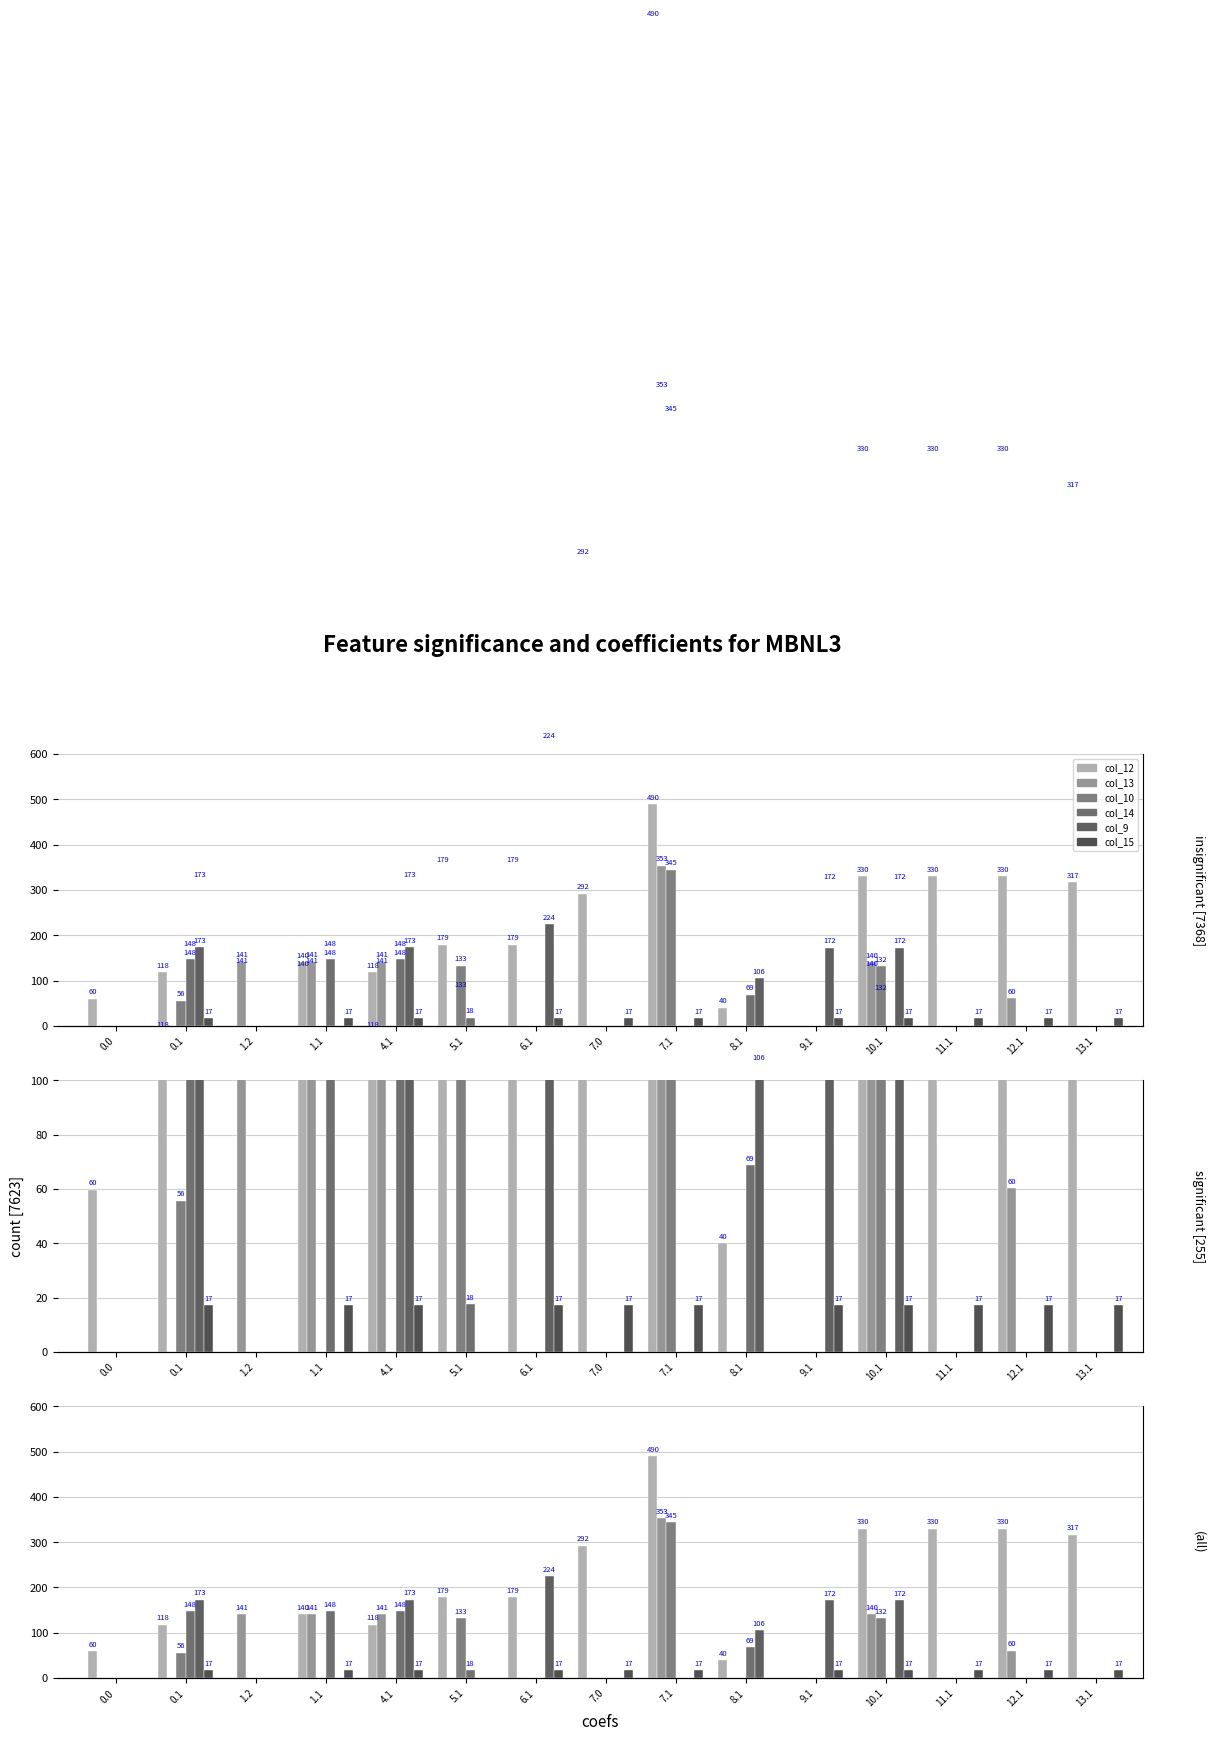

Reading left to right, what are all the values shown in this chart?

col_12: 59.7	118.1	0.0	140.3	118.1	178.8	178.8	292.1	490.0	40.1	0.0	330.1	330.1	330.1	316.7
col_13: 0.0	0.0	141.3	141.3	141.3	0.0	0.0	0.0	353.3	0.0	0.0	140.3	0.0	60.3	0.0
col_10: 0.0	55.7	0.0	0.0	0.0	132.7	0.0	0.0	344.7	0.0	0.0	131.7	0.0	0.0	0.0
col_14: 0.0	147.6	0.0	147.6	147.6	17.6	0.0	0.0	0.0	68.6	0.0	0.0	0.0	0.0	0.0
col_9: 0.0	173.3	0.0	0.0	173.3	0.0	224.3	0.0	0.0	105.6	172.3	172.3	0.0	0.0	0.0
col_15: 0.0	17.3	0.0	17.3	17.3	0.0	17.3	17.3	17.3	0.0	17.3	17.3	17.3	17.3	17.3